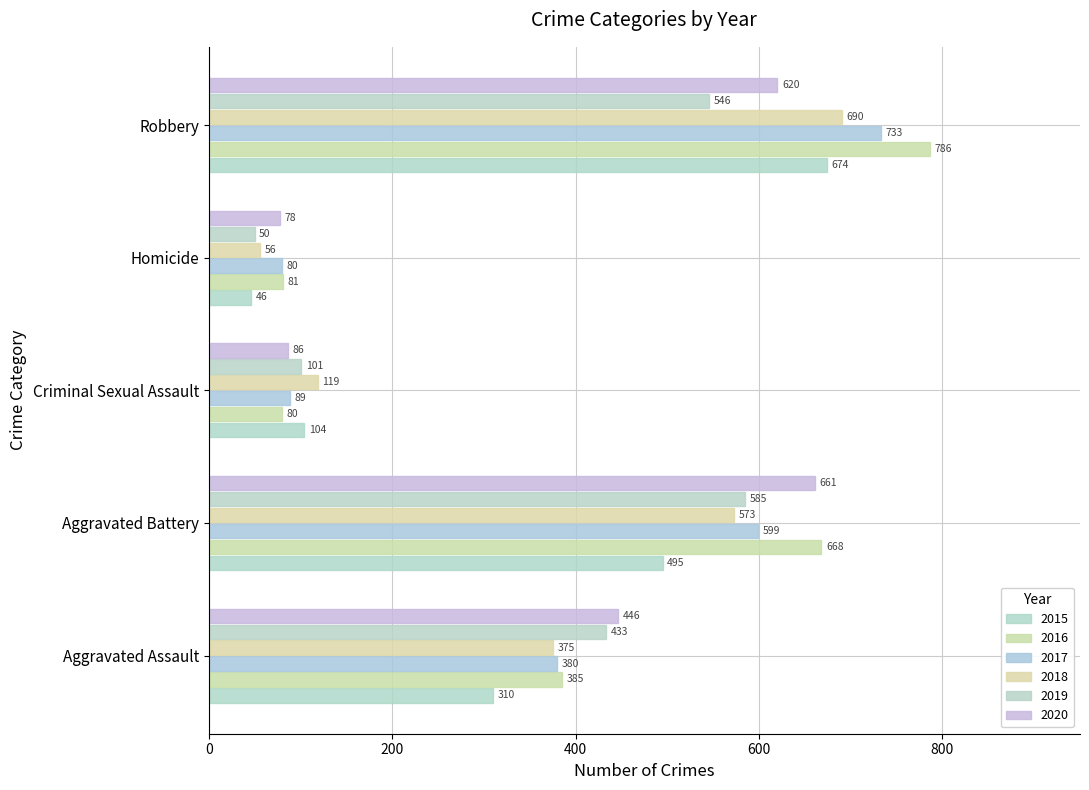

What value does the 2019 series have at Criminal Sexual Assault, to the nearest 100?

100